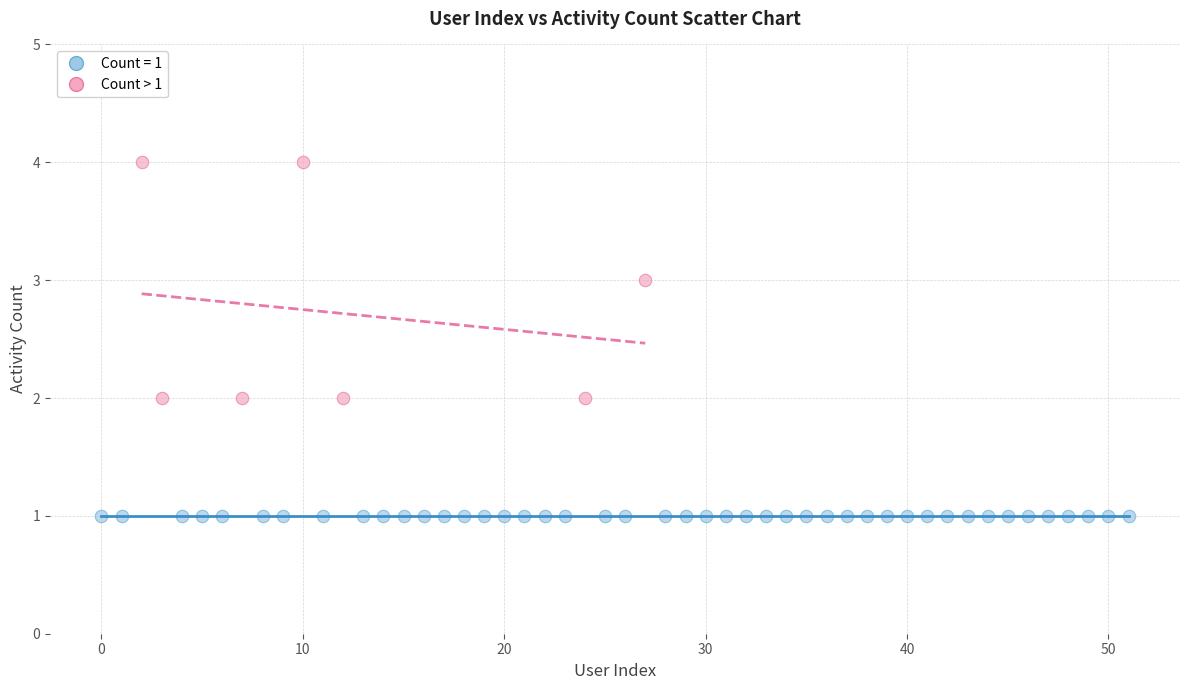

Which series contains the highest Y value?

Count > 1